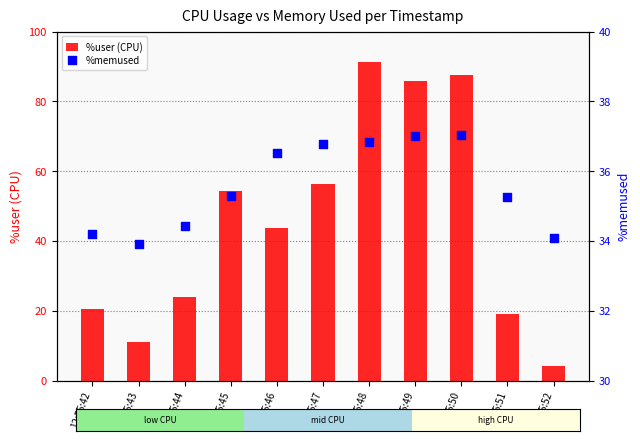

At which category is the sum across all series the highest?

12:55:48